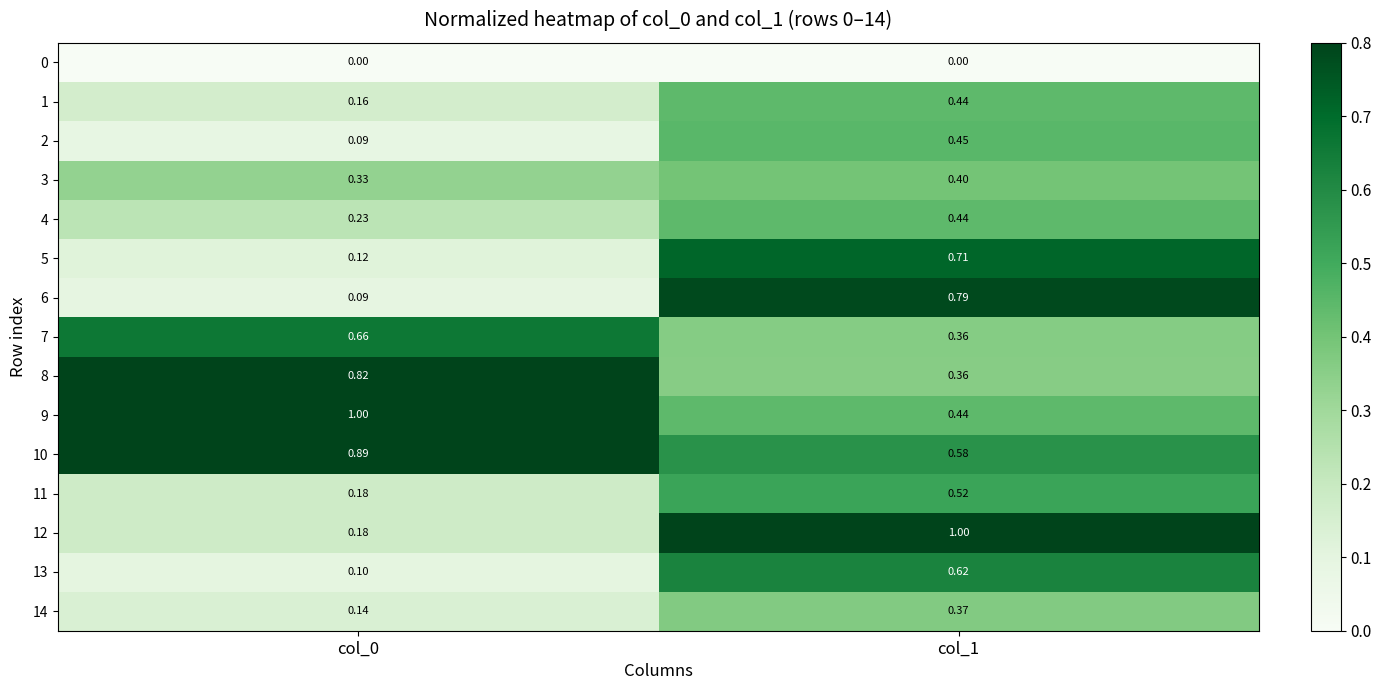

Is the value of 2 at col_1 greater than the value of 11 at col_1?

No